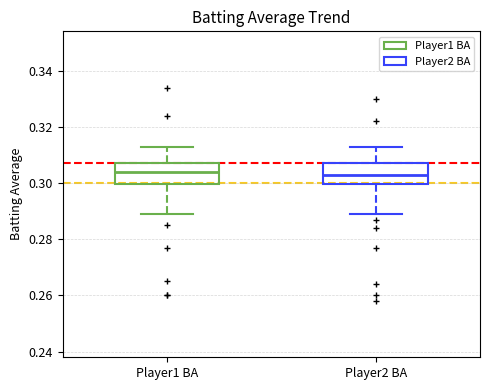

Where is the lower edge of the box for Player1 BA on the y-axis? The values are not printed on the chart, so give them approximately, as read against the axis.

0.300